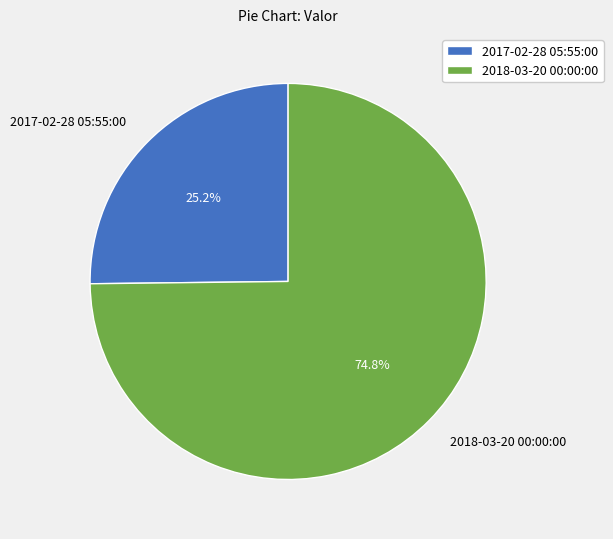

To the nearest percent, what is the difference between the 2018-03-20 00:00:00 and 2017-02-28 05:55:00 slice percentages?

50%